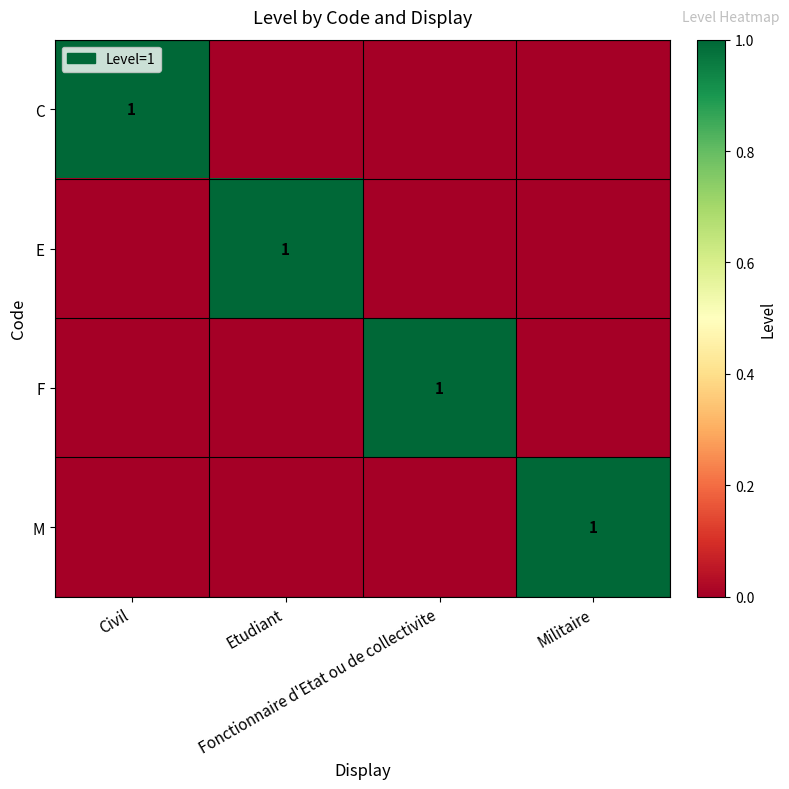

At which category is the sum across all series the highest?

Civil